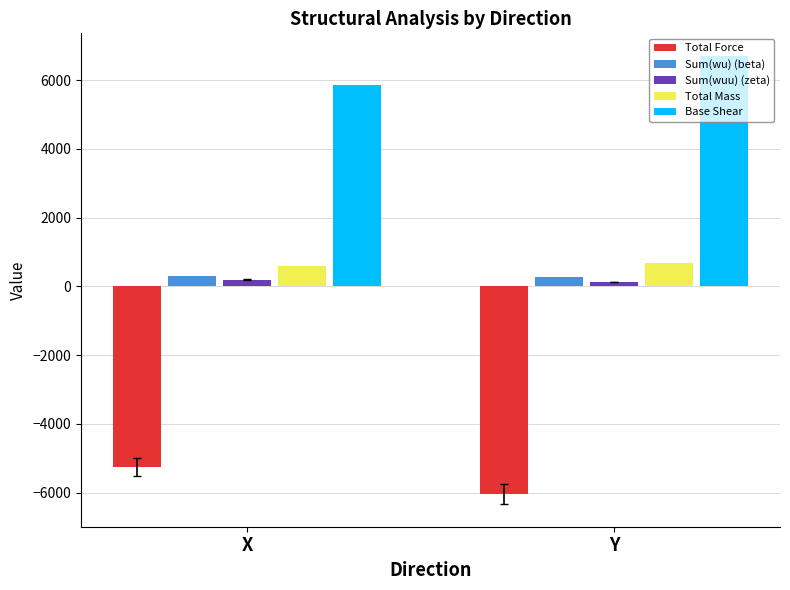

Which series has the largest total across all categories?

Base Shear